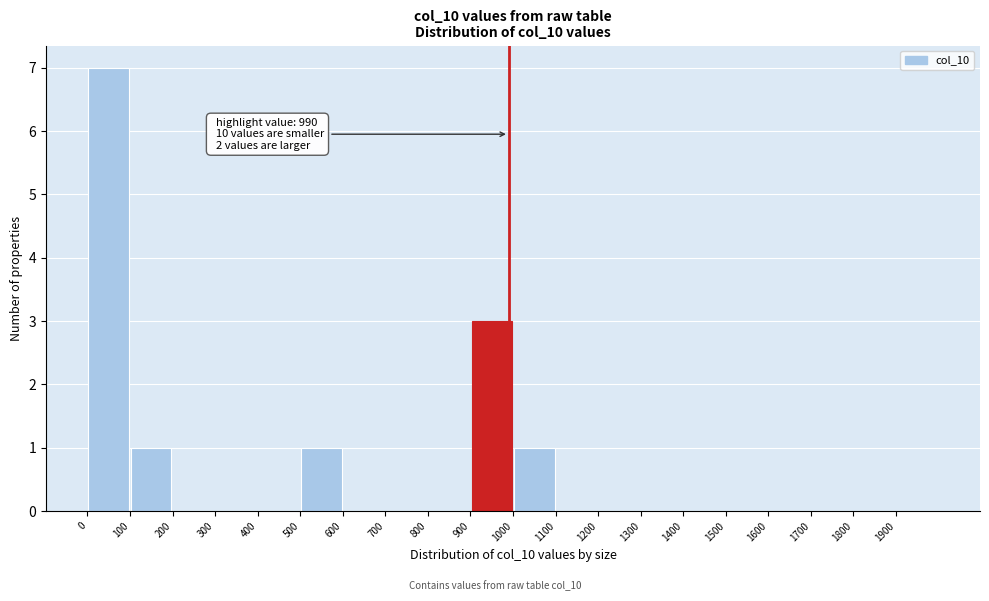

Which range on the x-axis has the tallest bar?

0 to 100